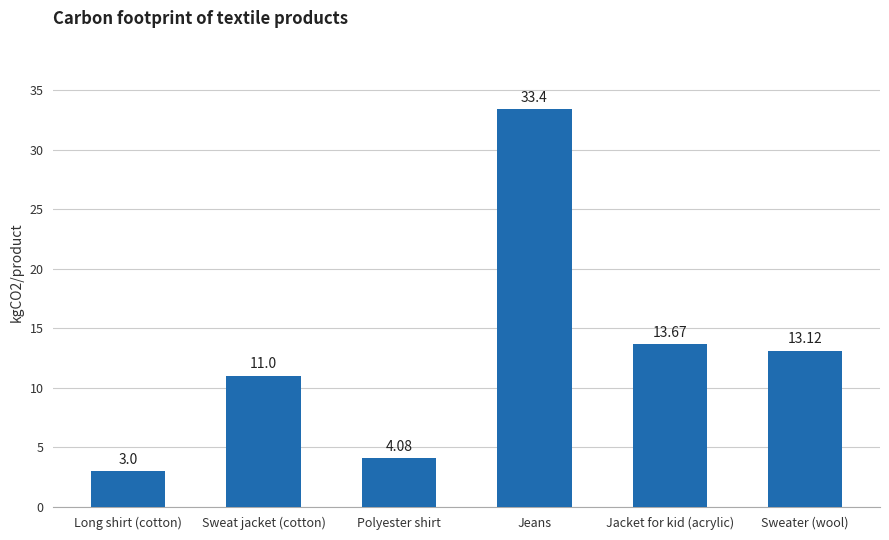

What is the label of the 1st bar from the right?

Sweater (wool)